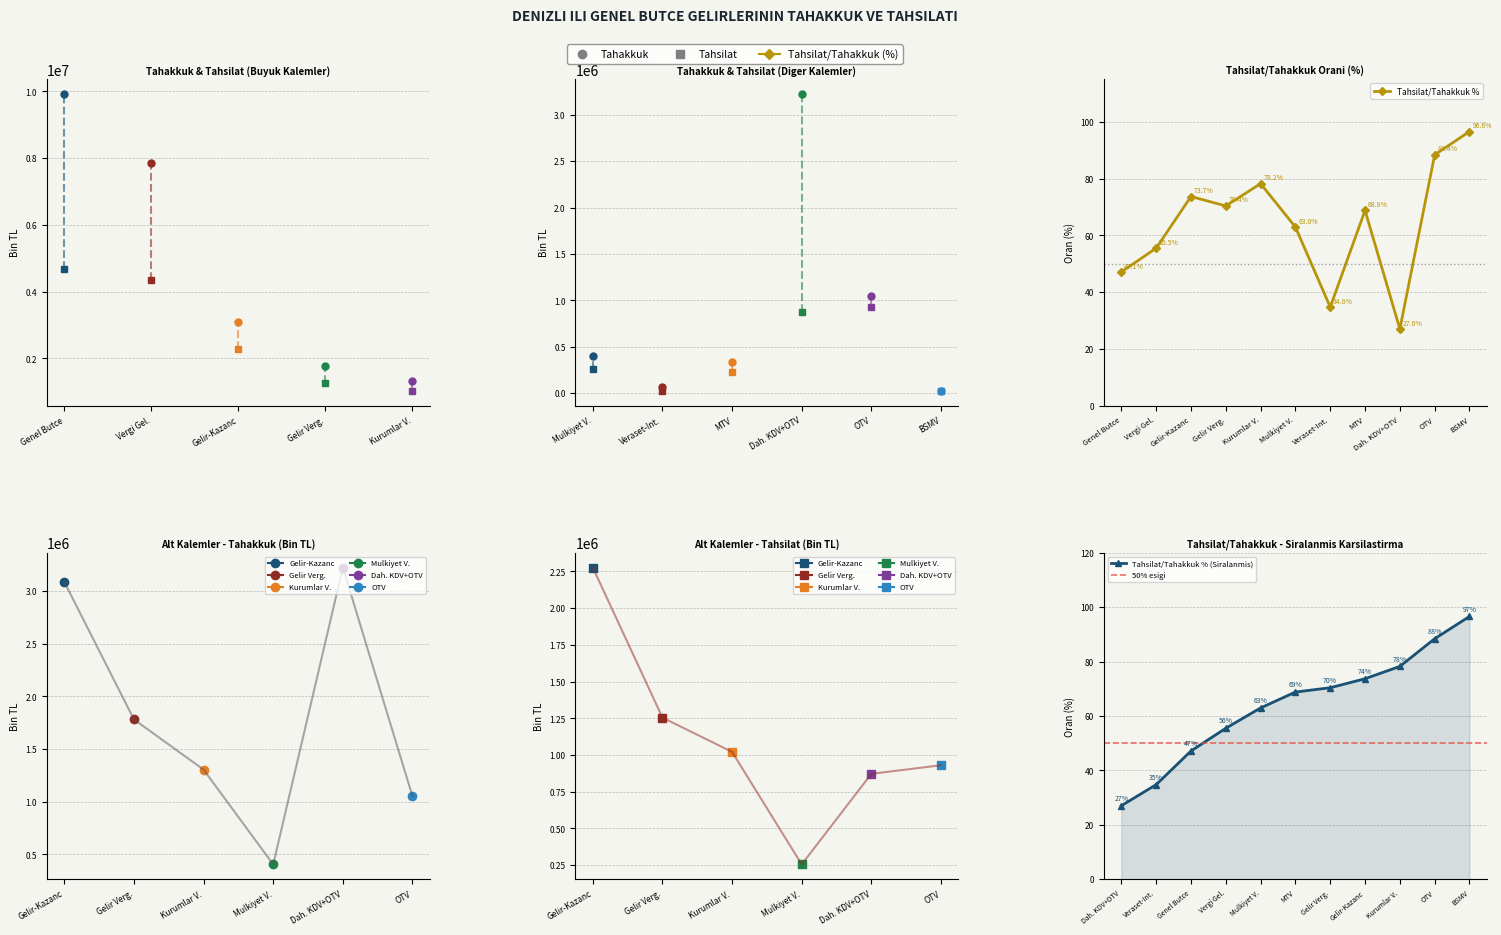

True or false: tahakkuk has a value of 1738840.5 at 4.

False